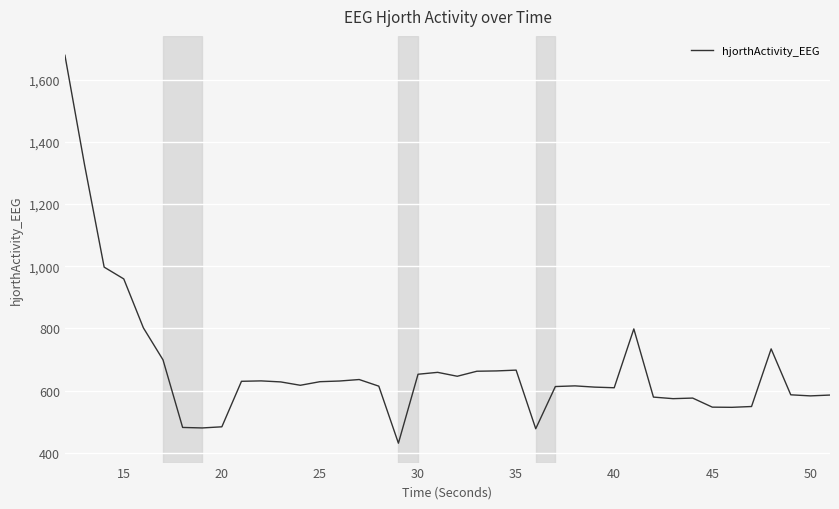

What is the difference between the maximum and minimum values?

1248.2